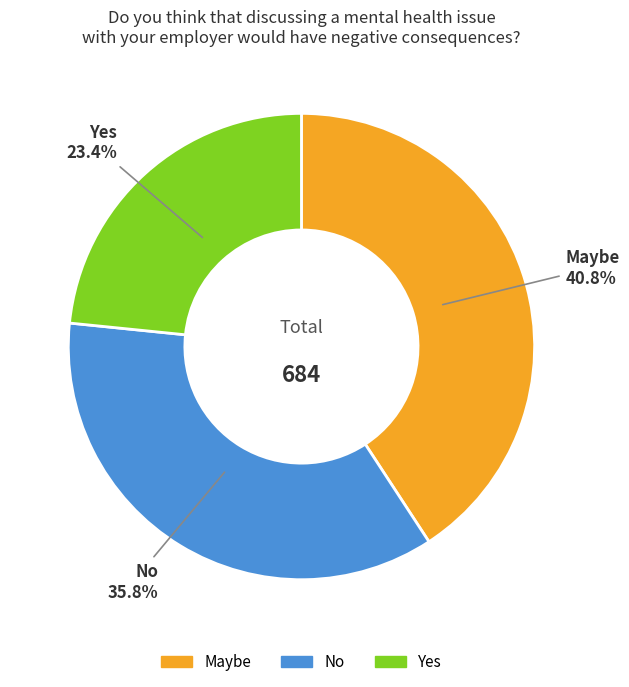

Between No and Yes, which is larger?

No